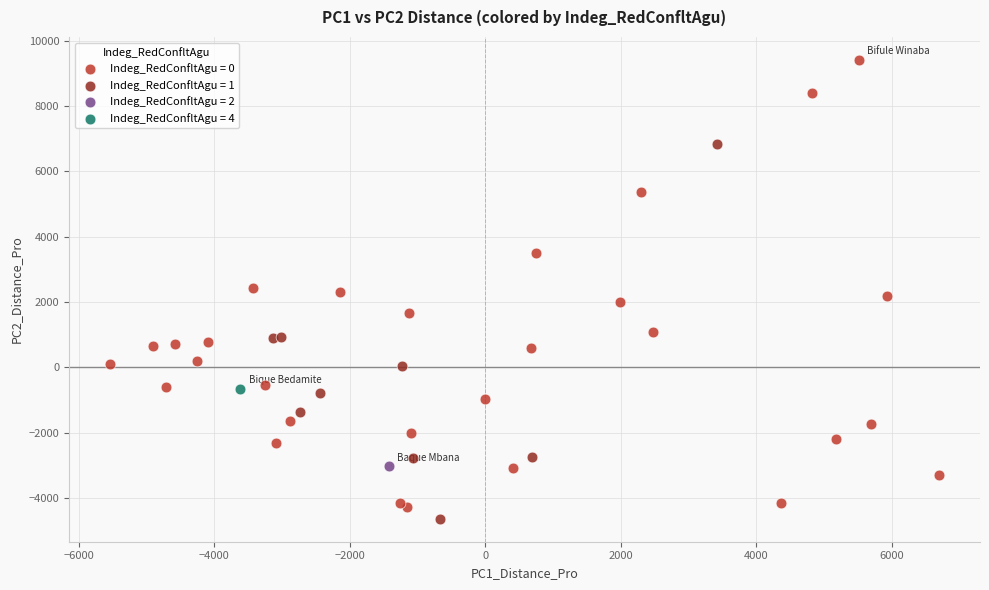

What are all the series names shown in the legend?

Indeg_RedConfltAgu = 0, Indeg_RedConfltAgu = 1, Indeg_RedConfltAgu = 2, Indeg_RedConfltAgu = 4